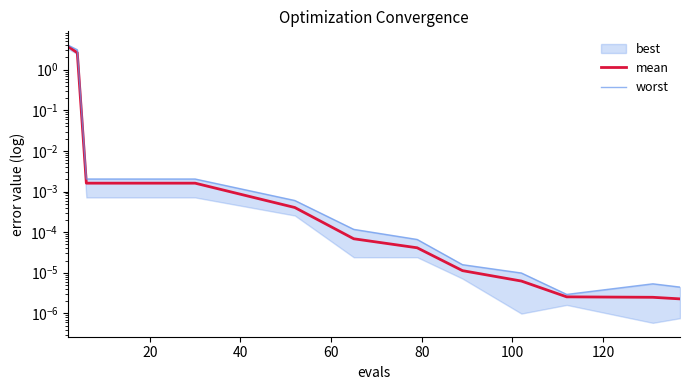

True or false: worst and mean intersect in this chart.

False